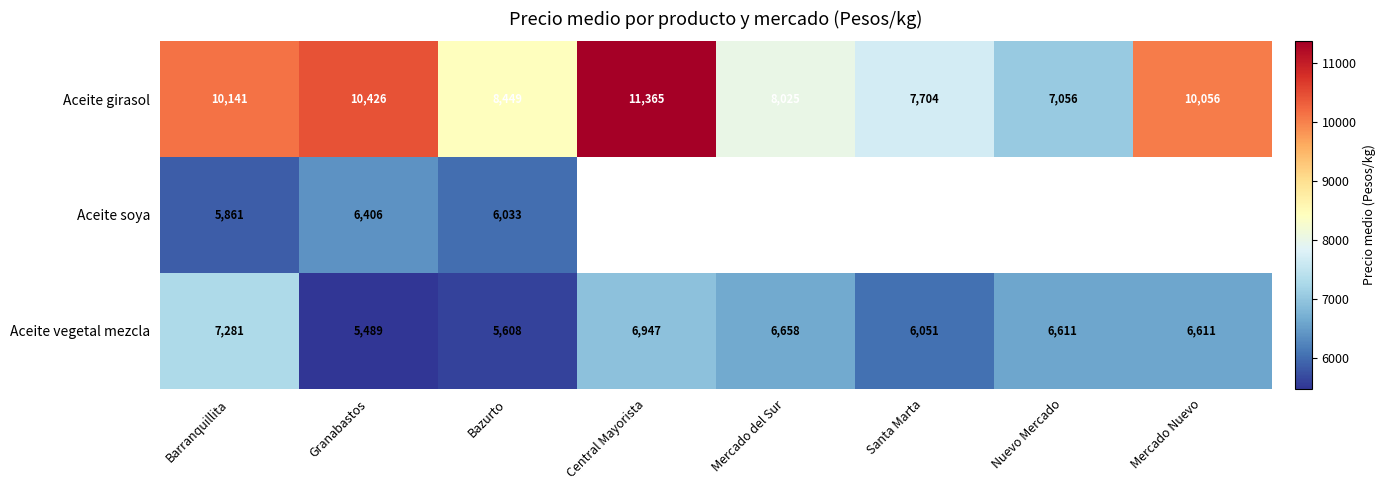

What is the sum of all Aceite vegetal mezcla values?

51256